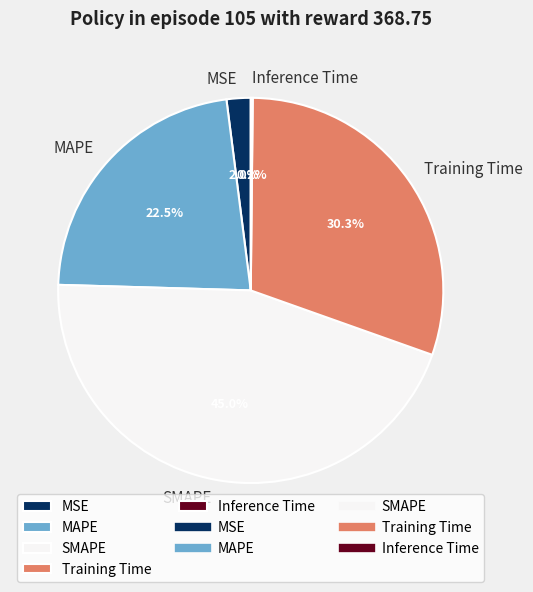

Does MSE account for over 50% of the chart?

No